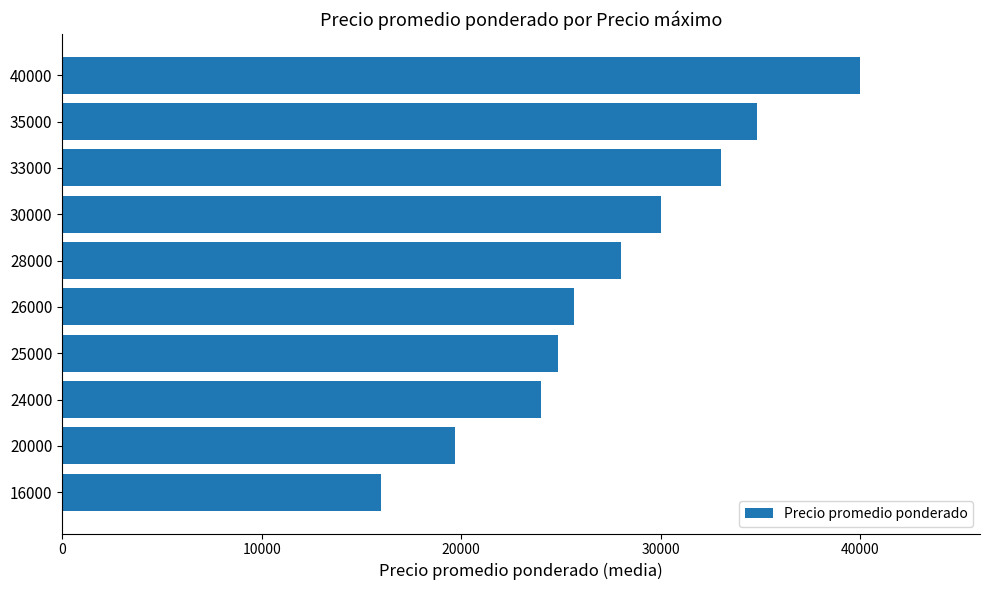

True or false: the data shows 37967 at 28000.

False